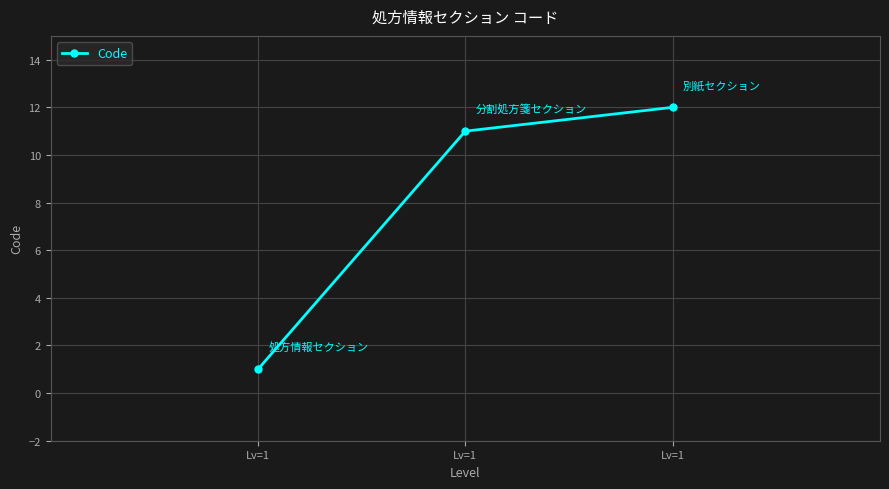

What is the difference between the second highest and minimum values?

10